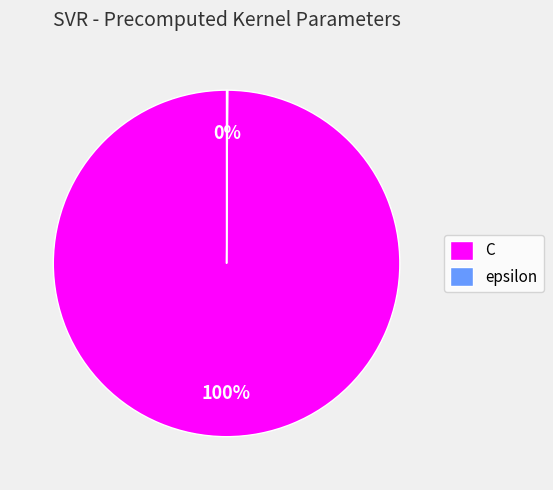

To the nearest percent, what is the difference between the largest and smallest slice percentages?

100%